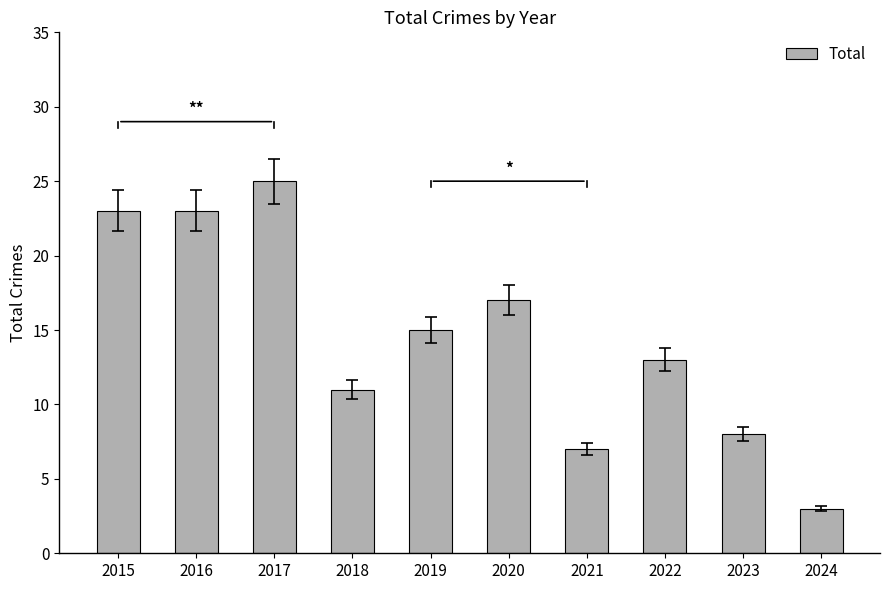

At which category does the chart reach its peak across all series?

2017